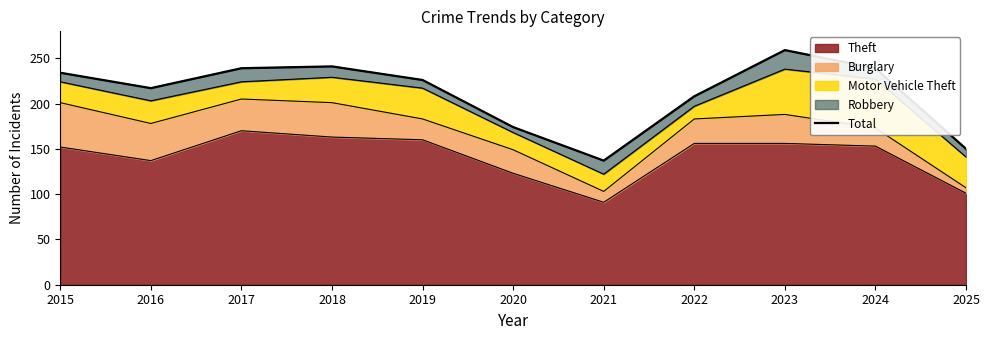

How many lines are shown in the chart?

1